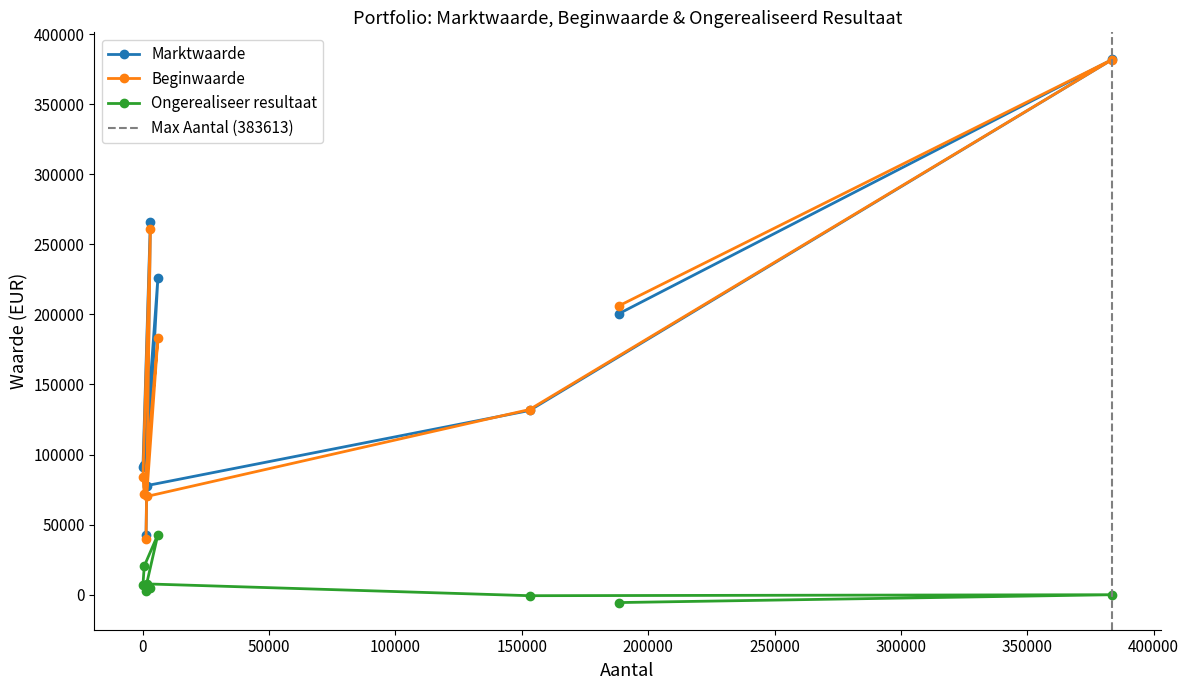

What is the maximum value for Marktwaarde?

381837